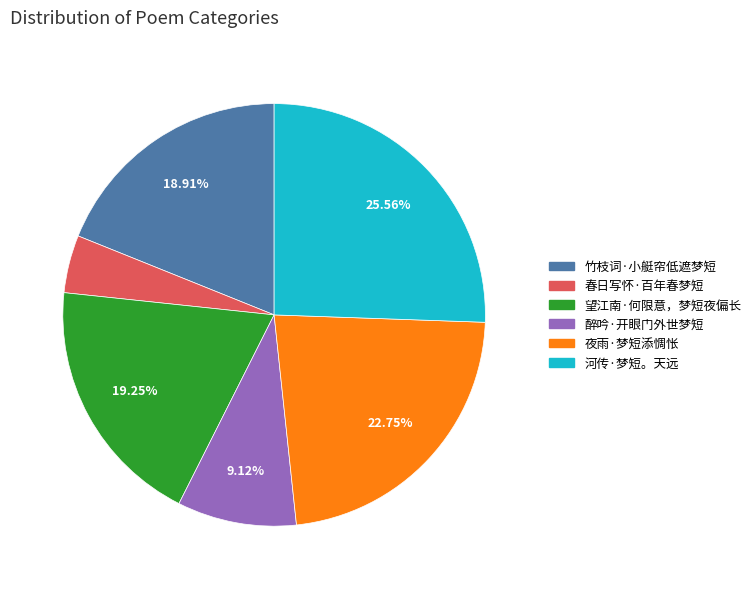

To the nearest percent, what is the average slice percentage?

17%